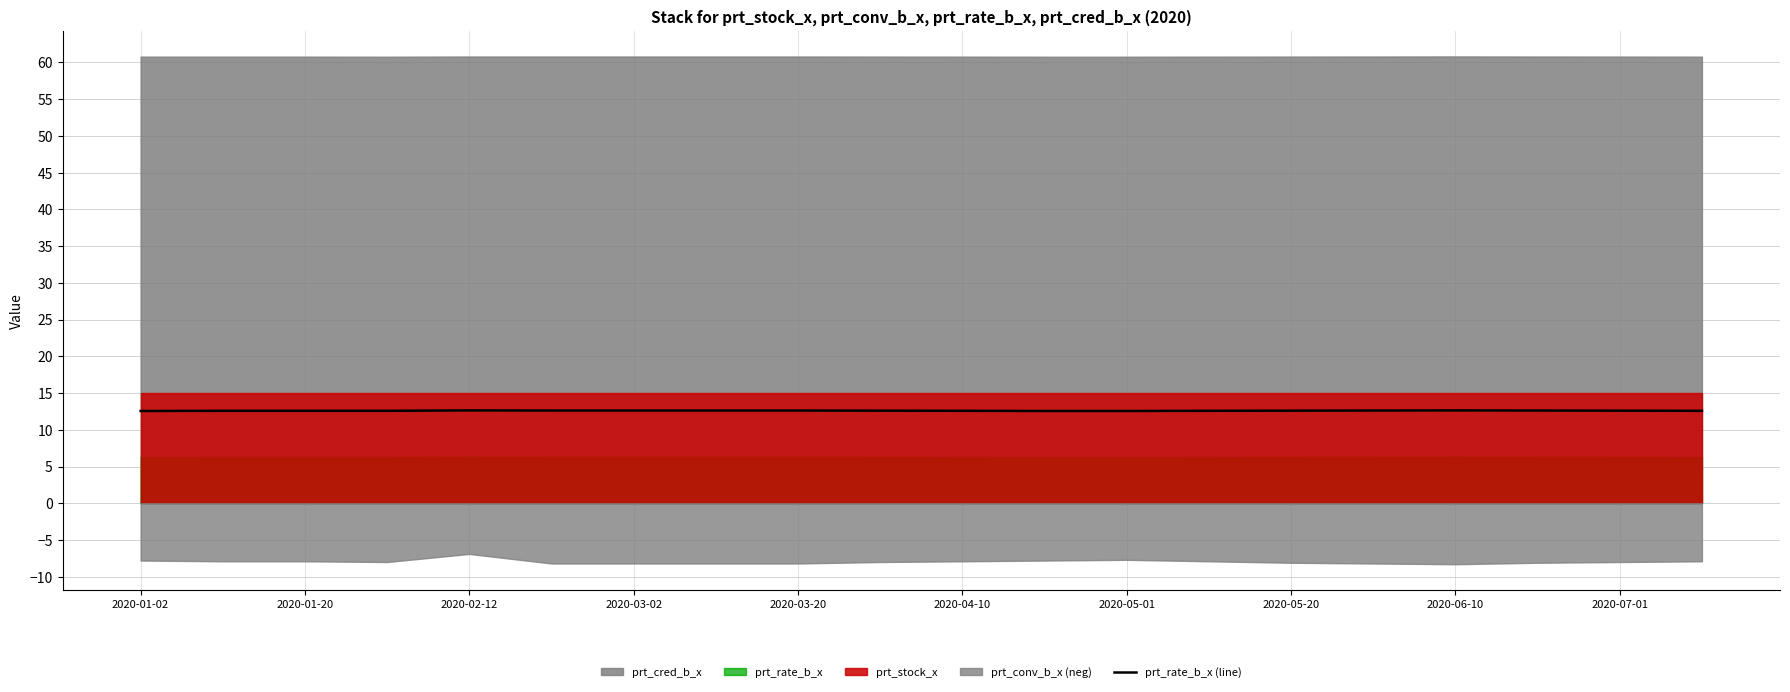

The prt_rate_b_x (line) series shows 12.6 at 2020-02-12. True or false?

True